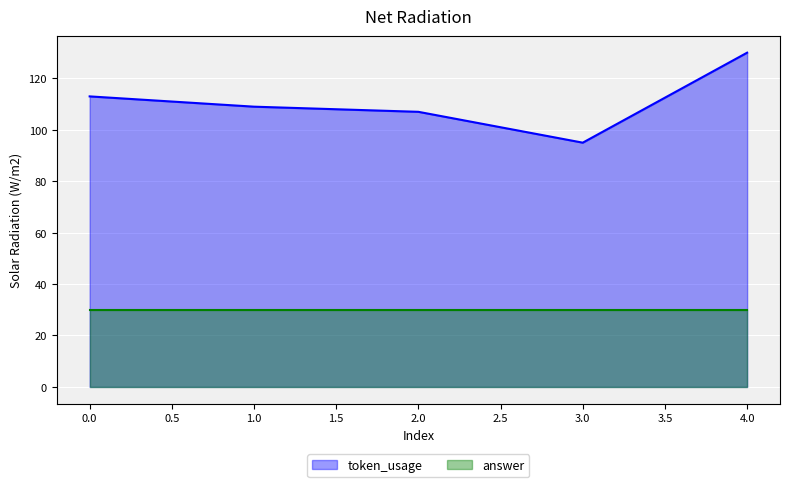

List the labels in order of value, smallest first.

3, 2, 1, 0, 4